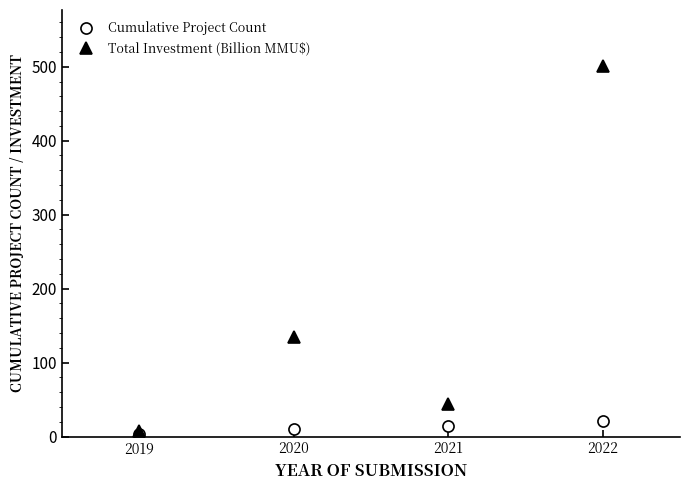

What is the value of the Total Investment (Billion MMU$) point at the 3rd from the left?

44.0